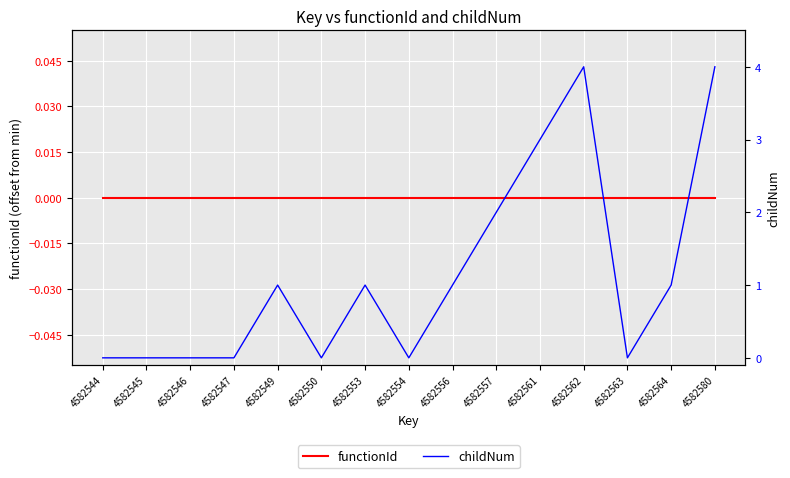

At which category is the sum across all series the highest?

4582562